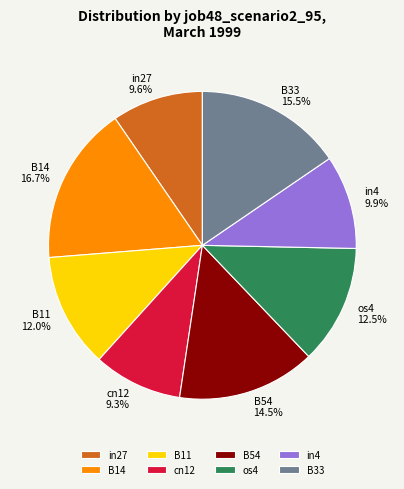

What percentage is NOT represented by os4?

87.5%